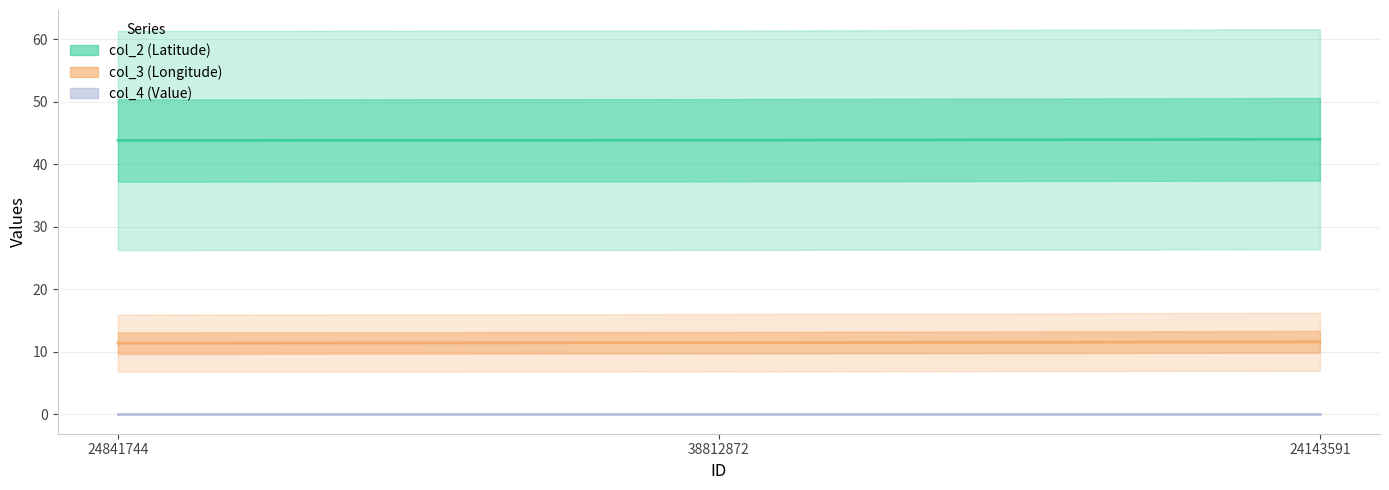

Rank the categories by col_2 value from lowest to highest.

24841744, 38812872, 24143591